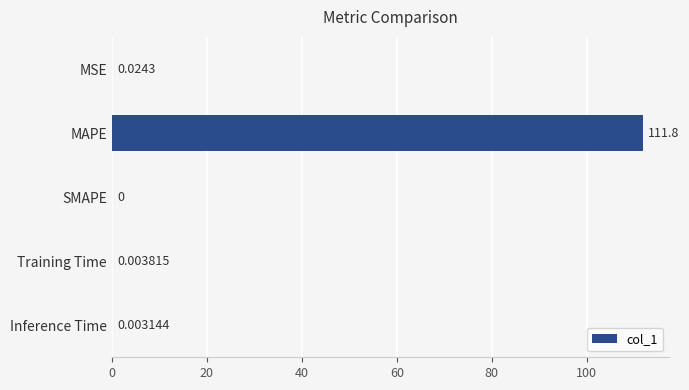

Where is the data nearest to the value 55?

MSE